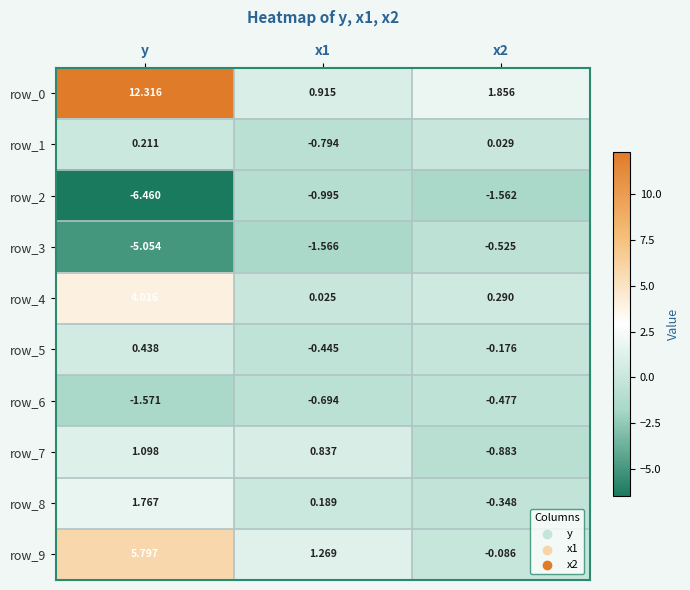

At which label is row_3 closest to -2?

x1